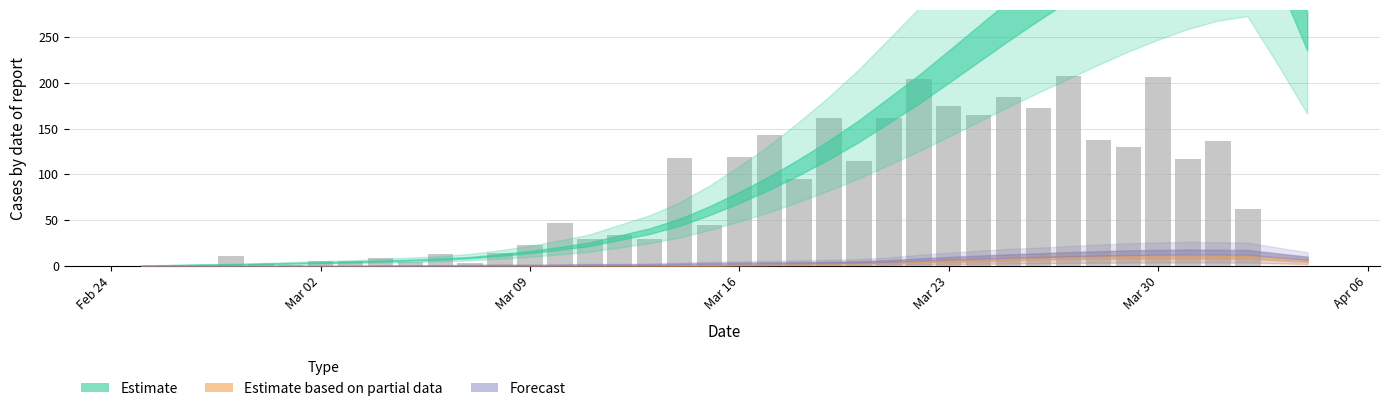

What is the greatest value displayed?

207